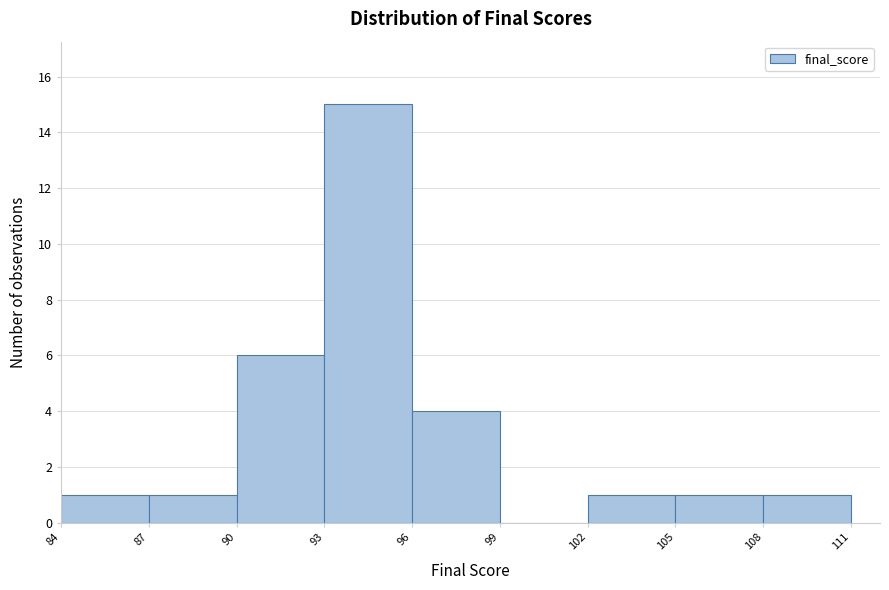

What is the height of the bar covering 105 to 108 on the x-axis? The values are not printed on the chart, so give them approximately, as read against the axis.

1